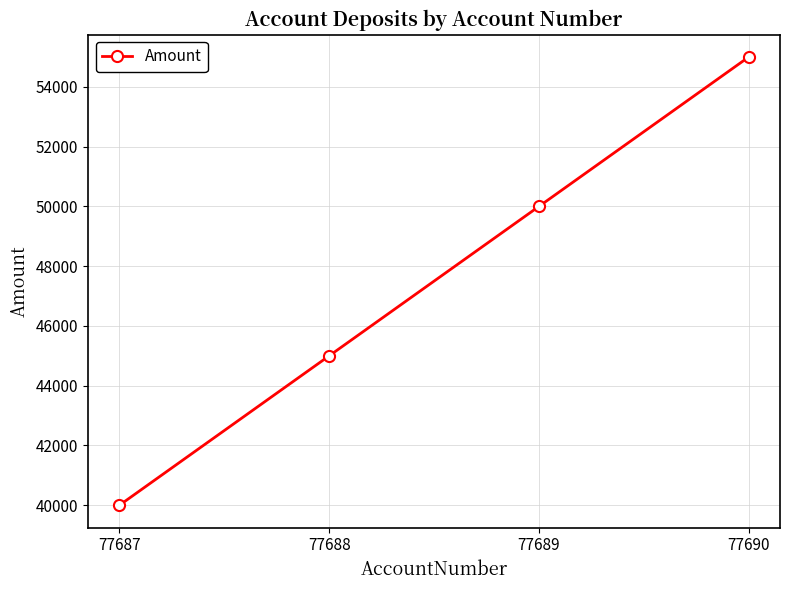

What is the value of the 2nd point from the left?

45000